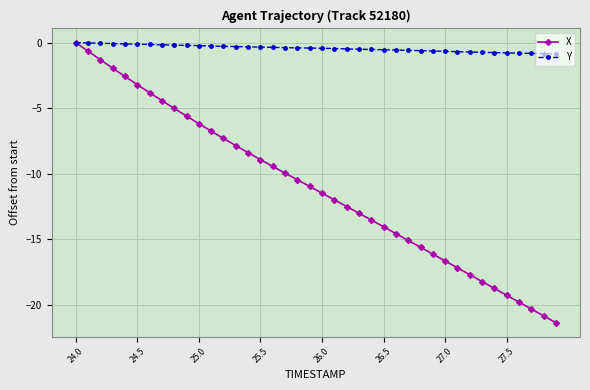

True or false: X has more than 1 points higher than both neighbors.

False